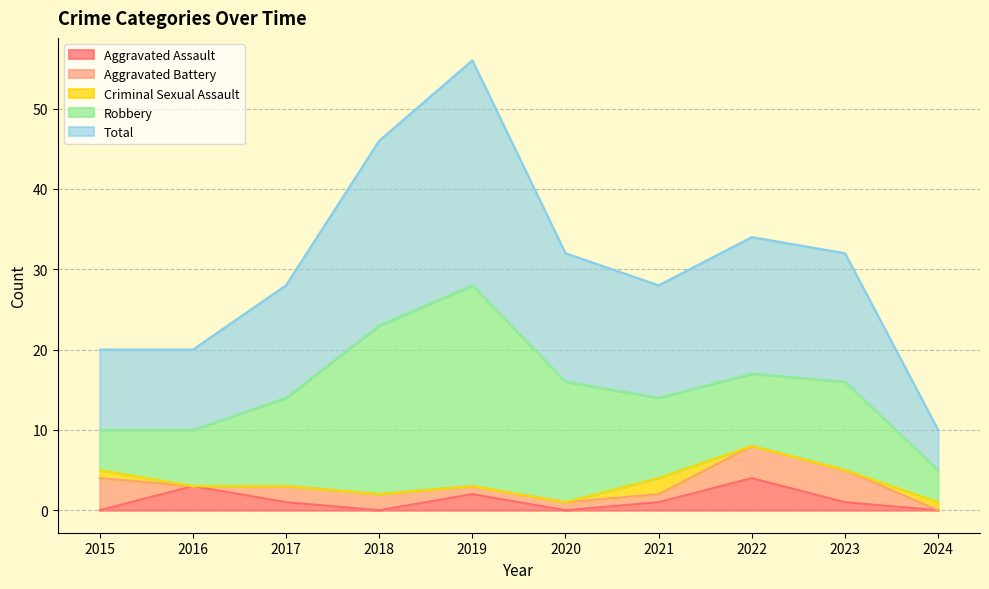

At 2017, list the series in order from largest to smallest.

Total, Robbery, Aggravated Battery, Aggravated Assault, Criminal Sexual Assault